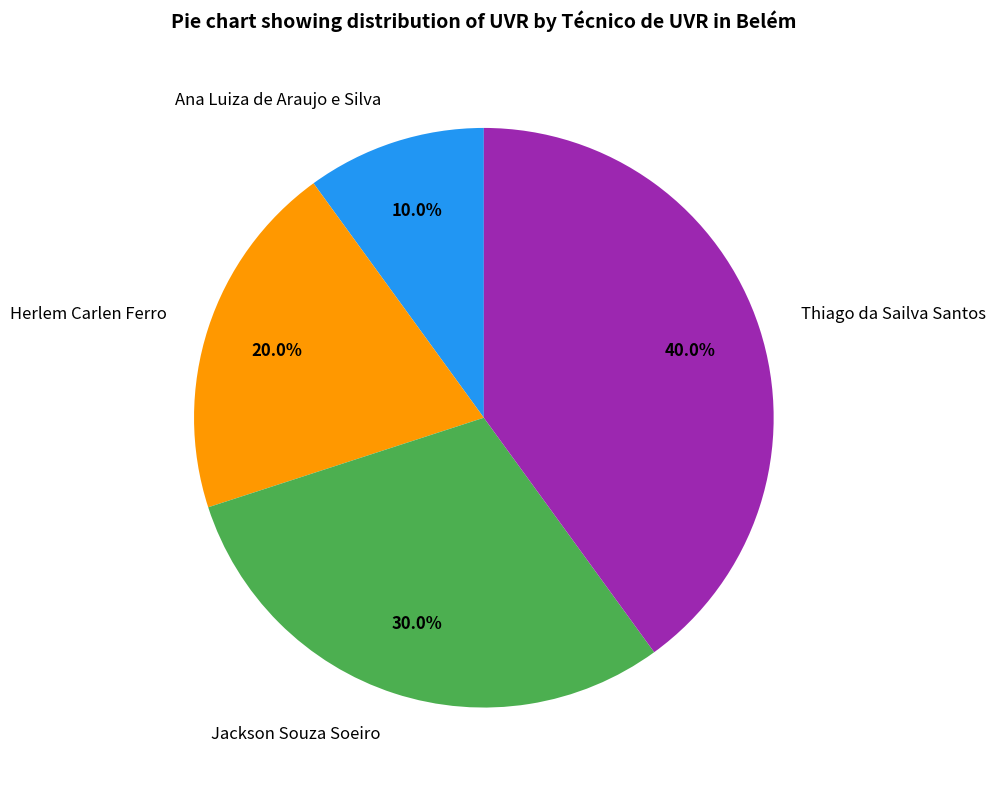

Combined, what portion of the pie is Herlem Carlen Ferro and Jackson Souza Soeiro?

50.0%